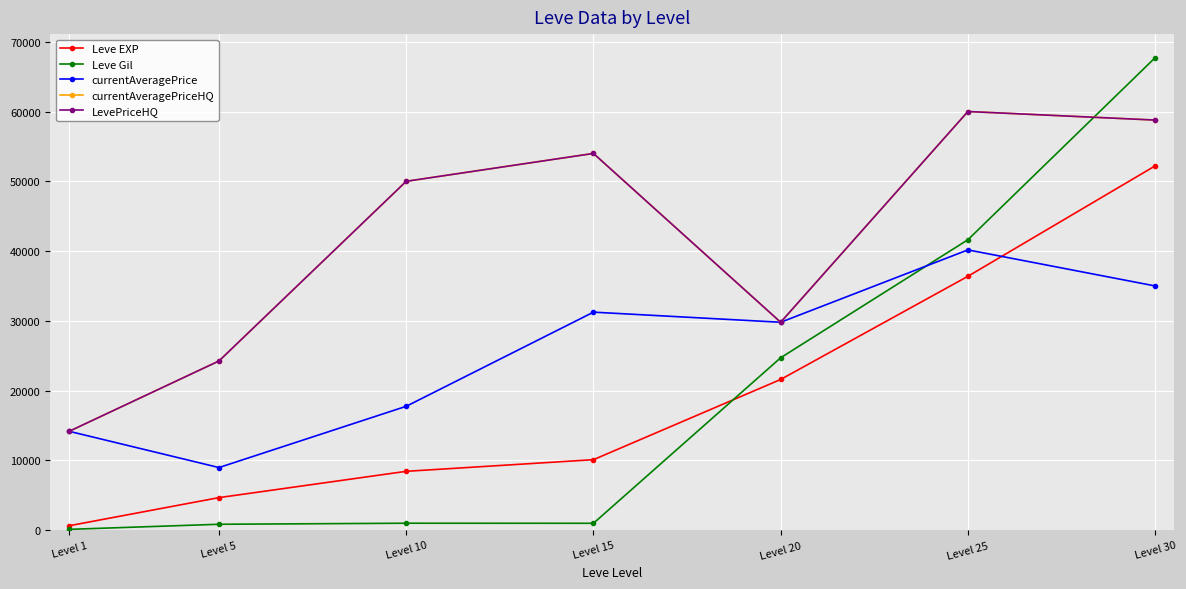

What is the average value of the Leve EXP series?

19147